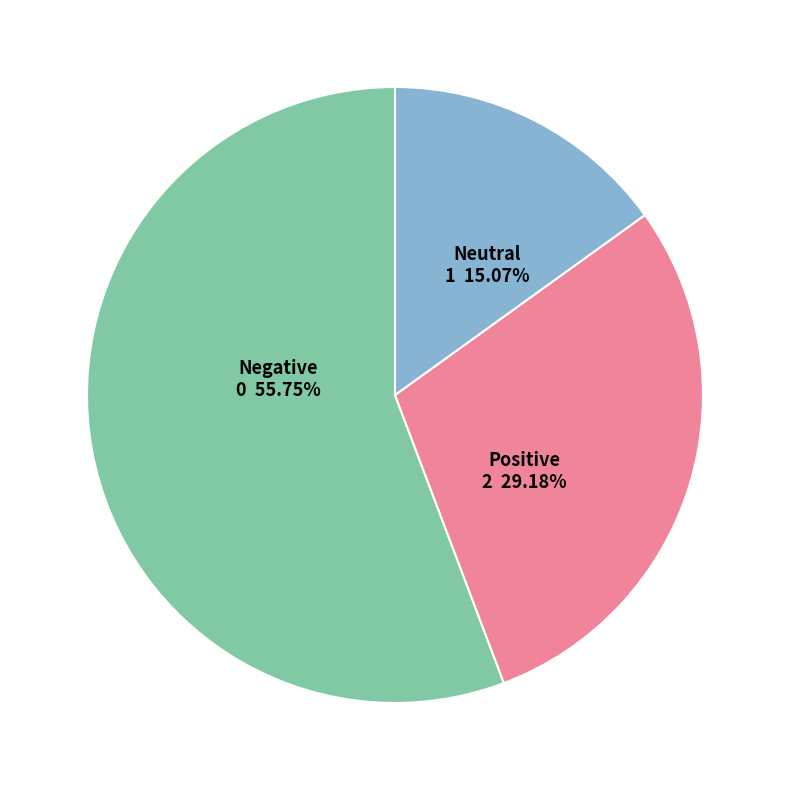

Approximately how many times larger is the value at Neutral compared to Positive?

0.5